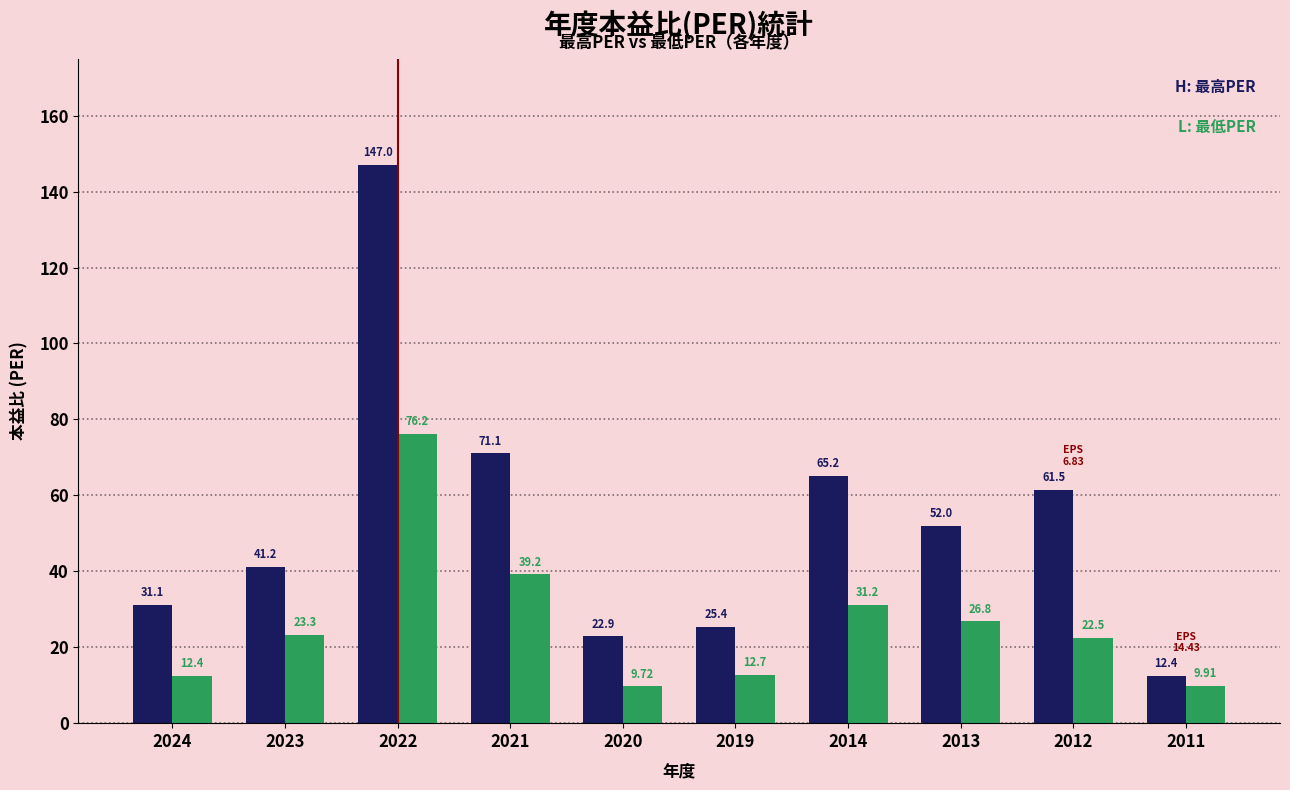

What is the difference between the highest and lowest values at 2024?

18.7